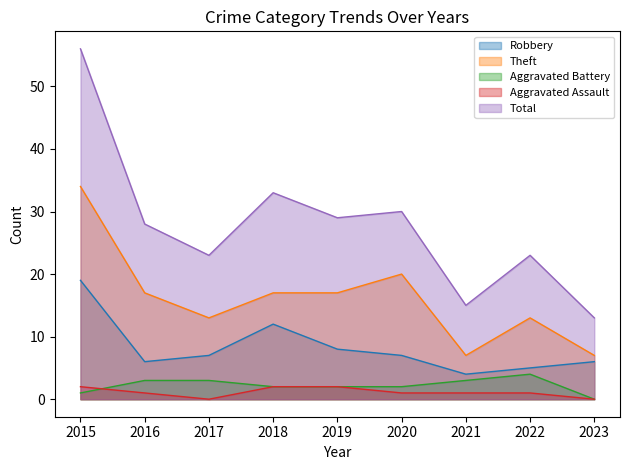

What value does the Aggravated Battery series have at 2016?

3